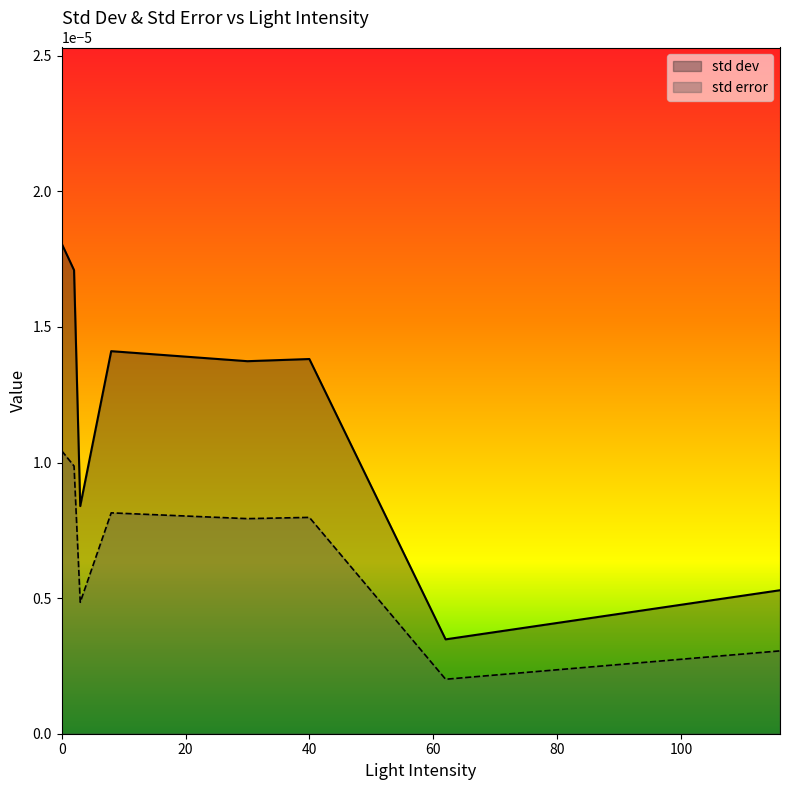

Between 40 and 62, which series saw the biggest shift?

std dev